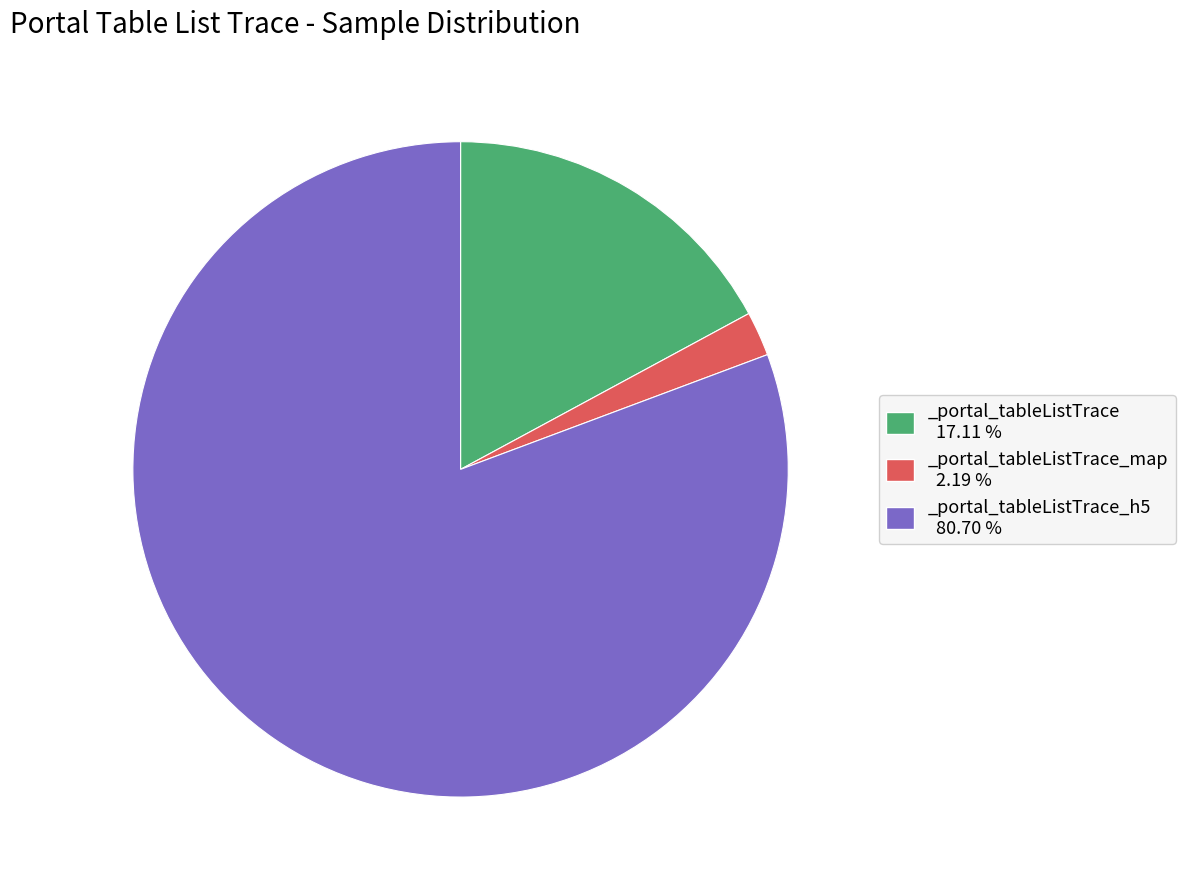

Do _portal_tableListTrace_h5 80.70 % and _portal_tableListTrace 17.11 % together represent more than half of the pie?

Yes